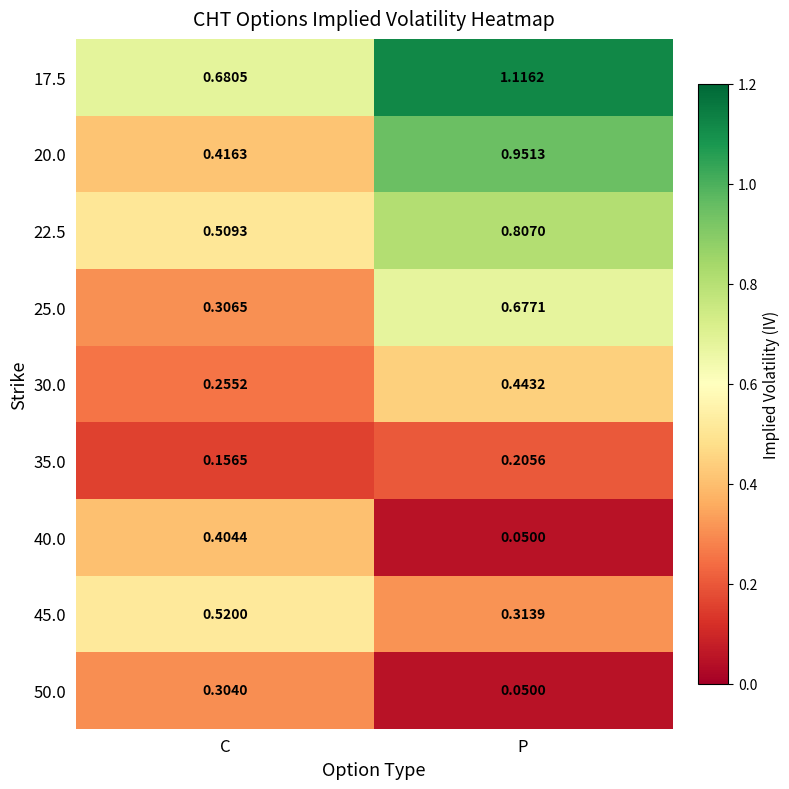

Where is 25.0 nearest to the value 0?

C